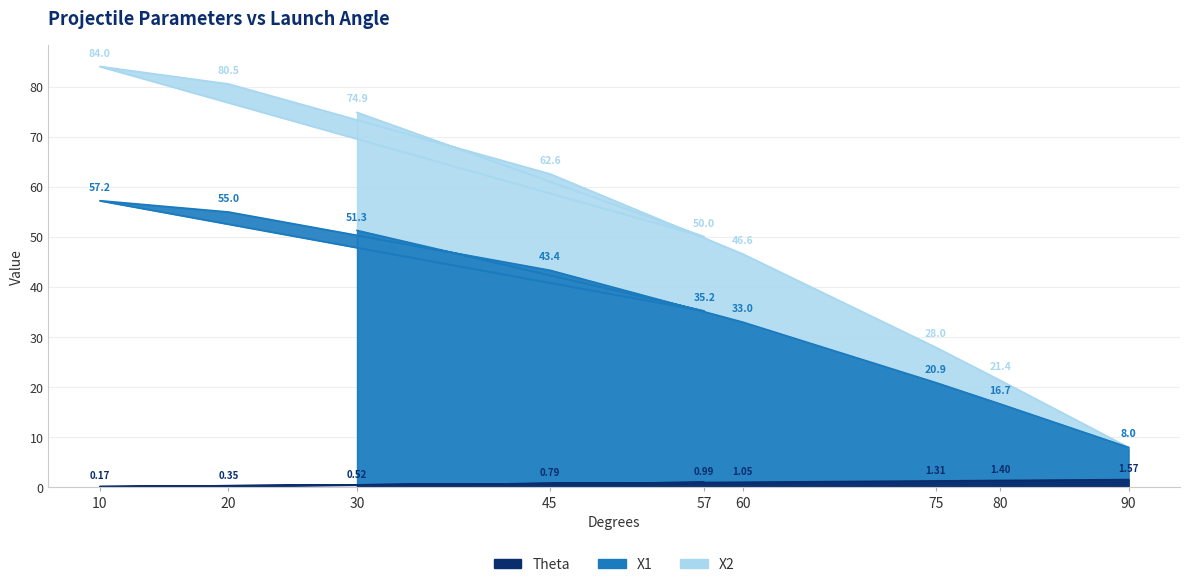

The value of X2 at 60 is 29.8. True or false?

False